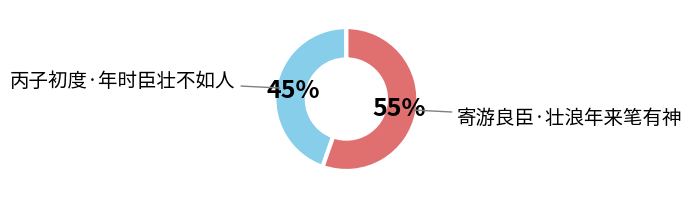

Is it true that 丙子初度·年时臣壮不如人 is 45% of the pie?

True